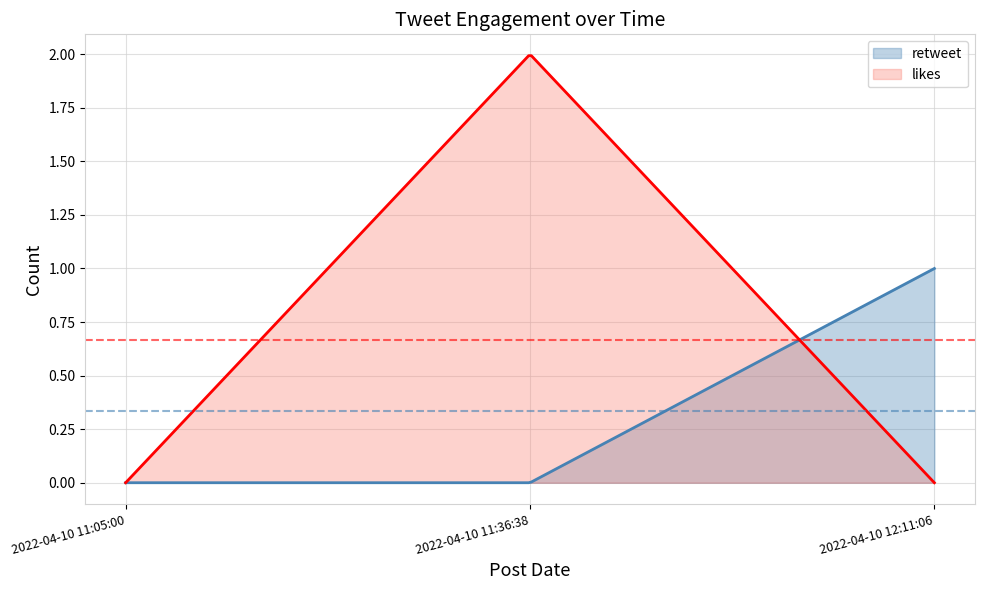

At which category is the sum across all series the highest?

2022-04-10 11:36:38